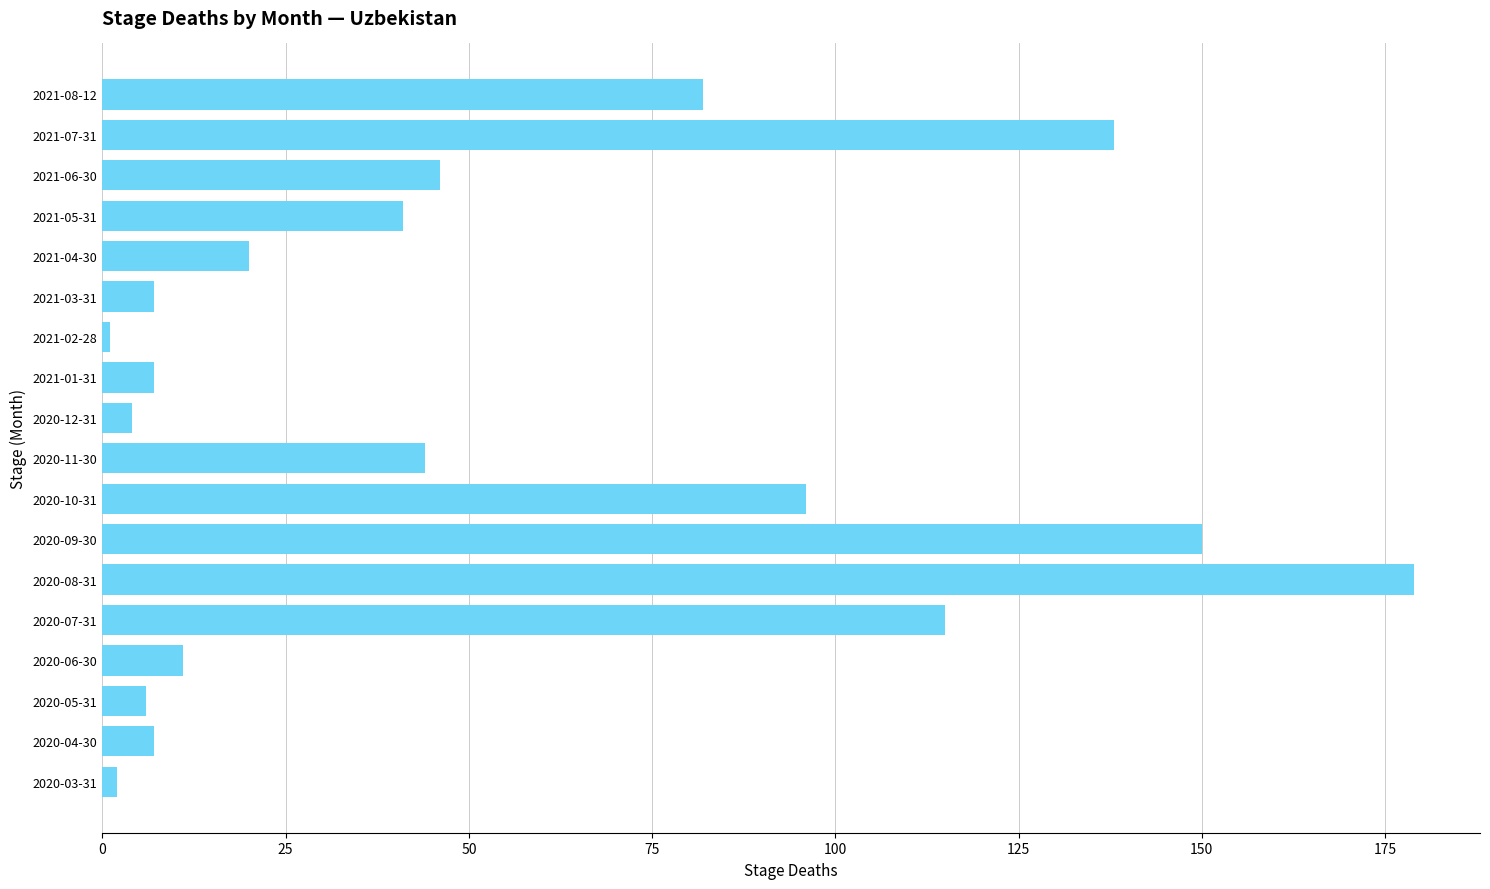

What is the change in value from 2020-07-31 to 2021-05-31?

-74